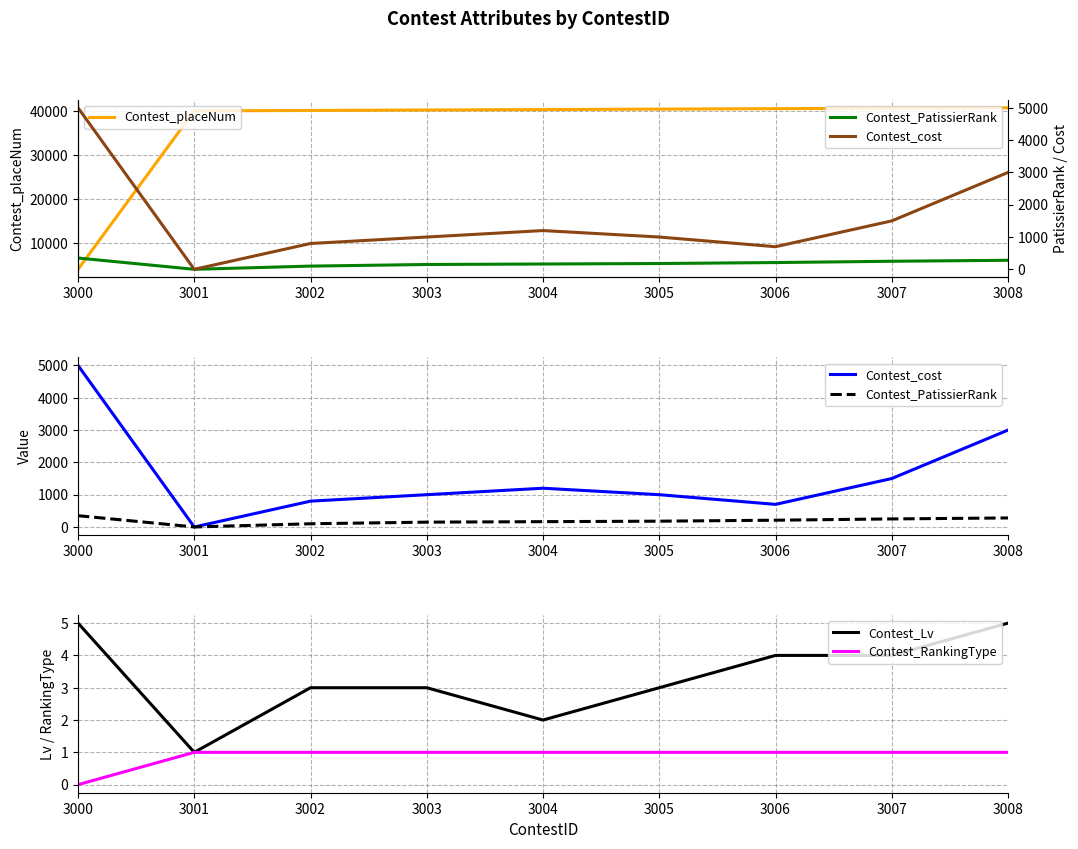

What is the maximum value for Contest_placeNum?

40700